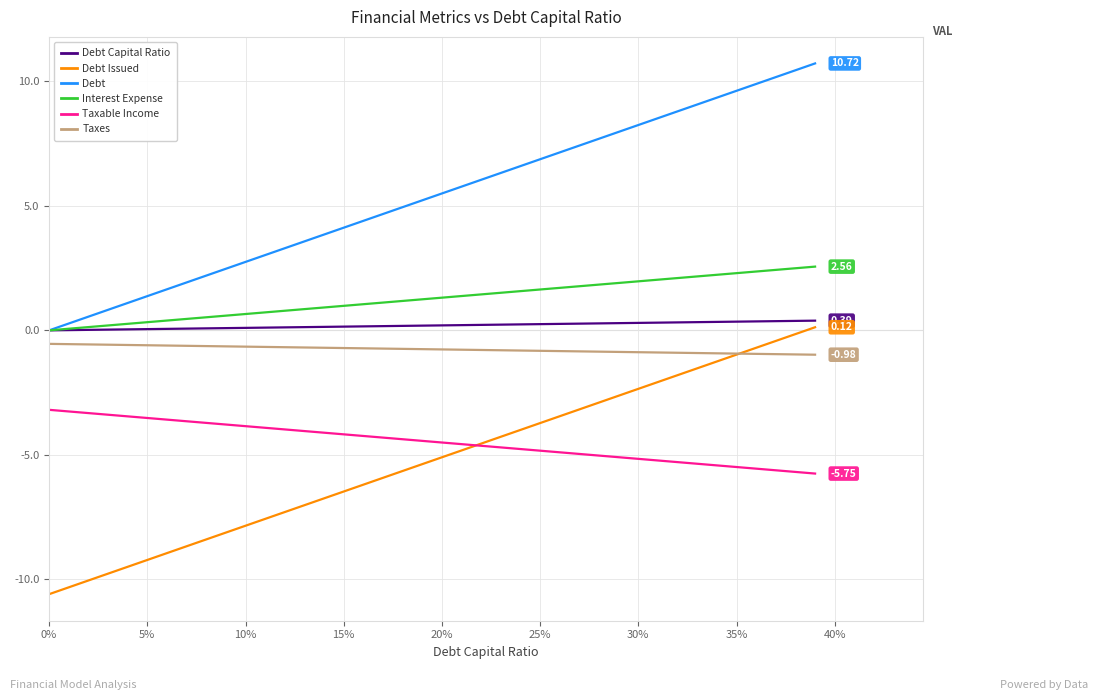

Is this an area chart (filled region under the line)?

No